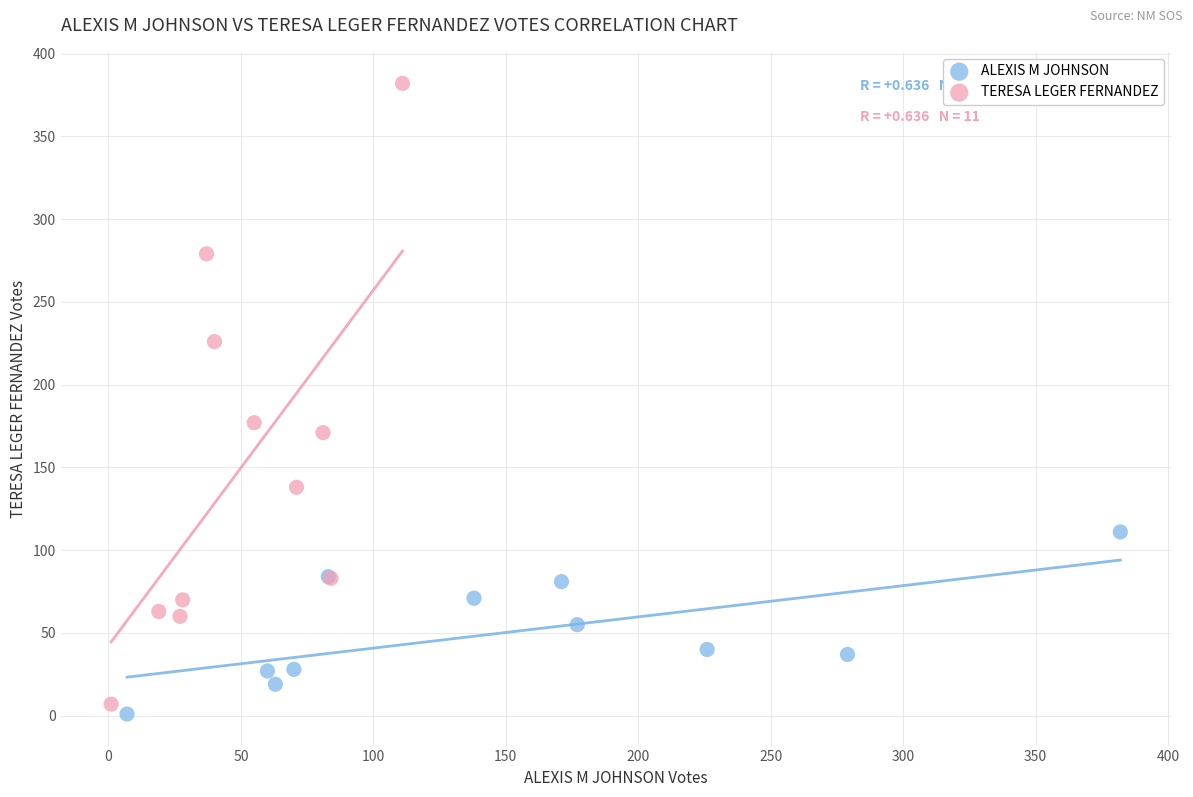

Which series has the widest spread of Y values?

TERESA LEGER FERNANDEZ